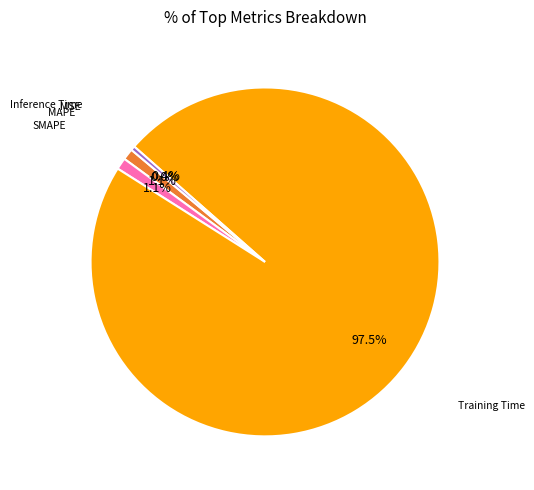

Is there any slice that represents more than half of the pie?

Yes